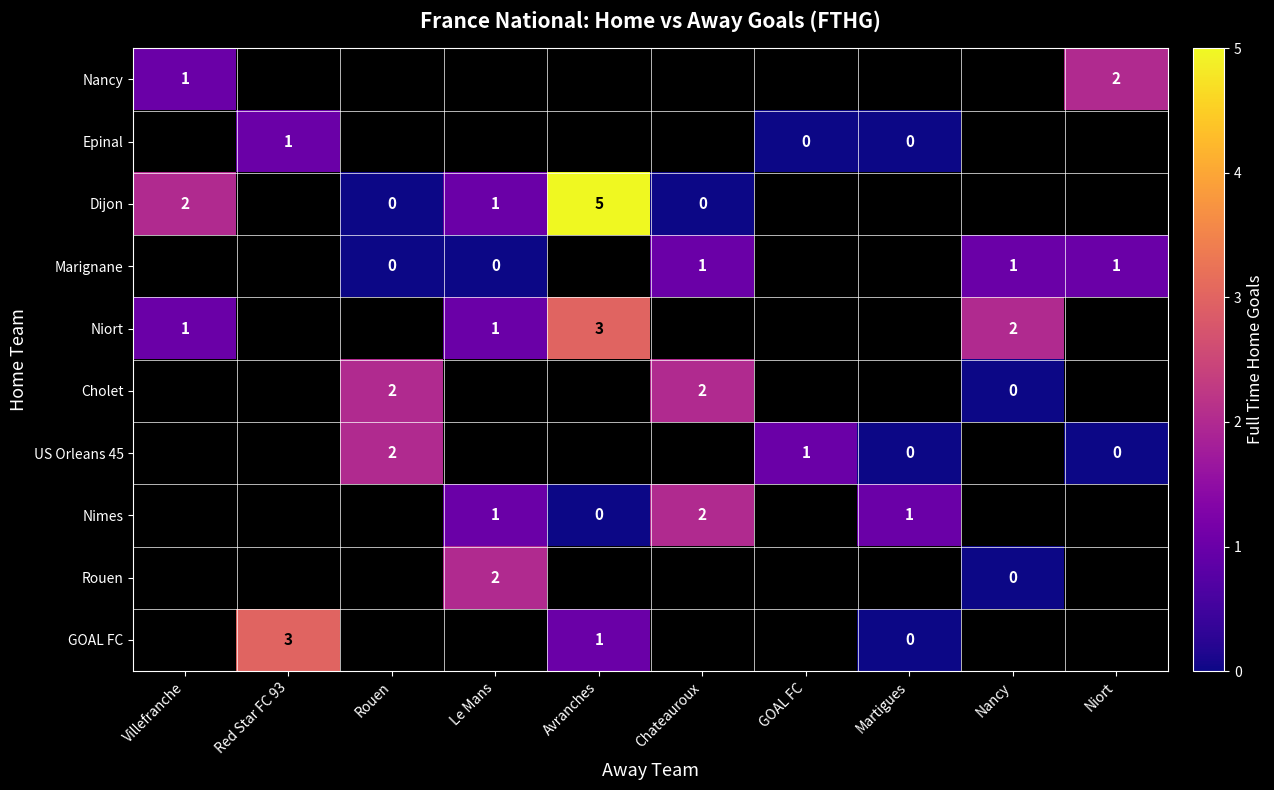

The Rouen series shows 3 at Le Mans. True or false?

False